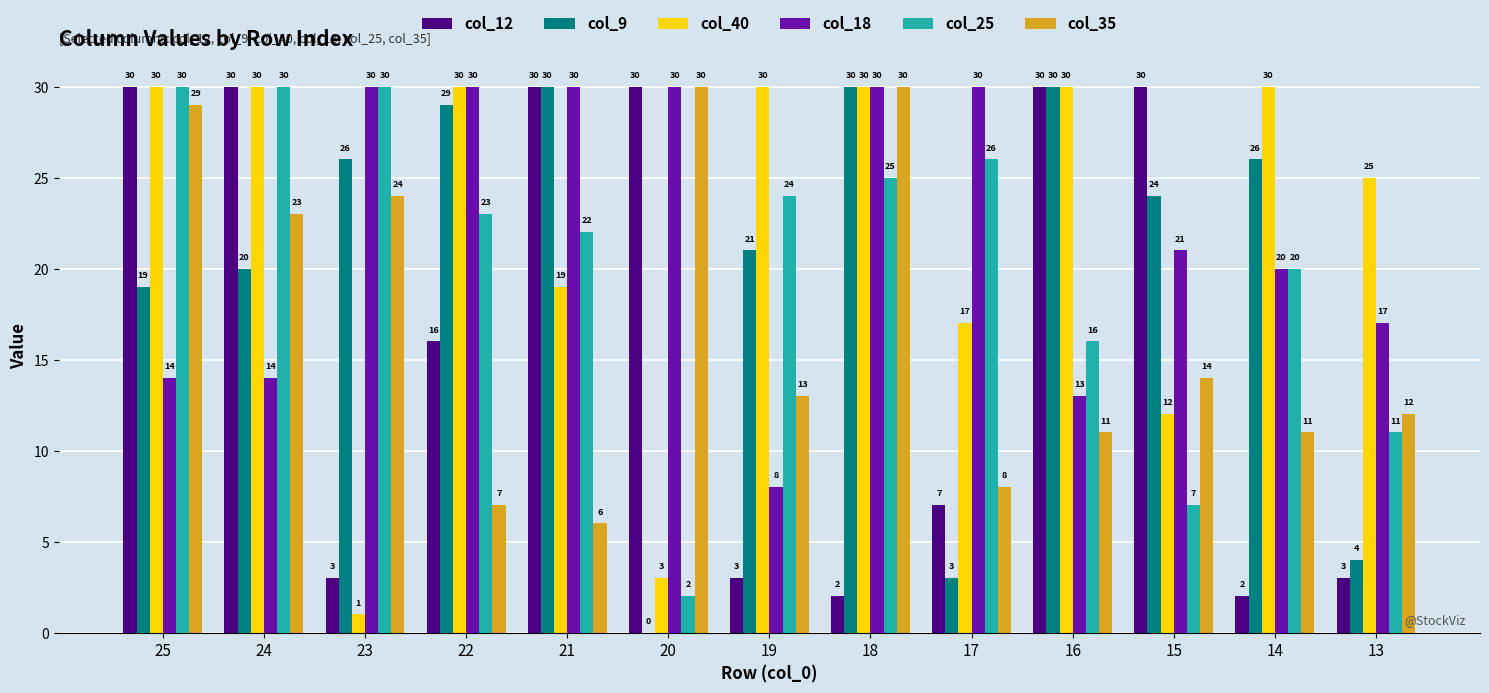

What is the sum of the col_35 values at 14 and 15?

25